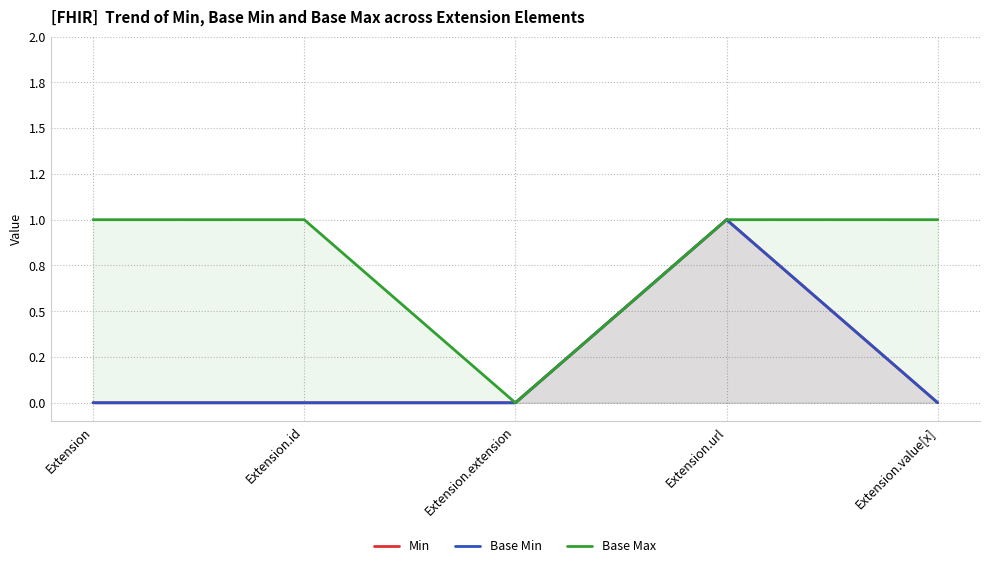

Is it true that Base Min equals -1 at Extension?

False